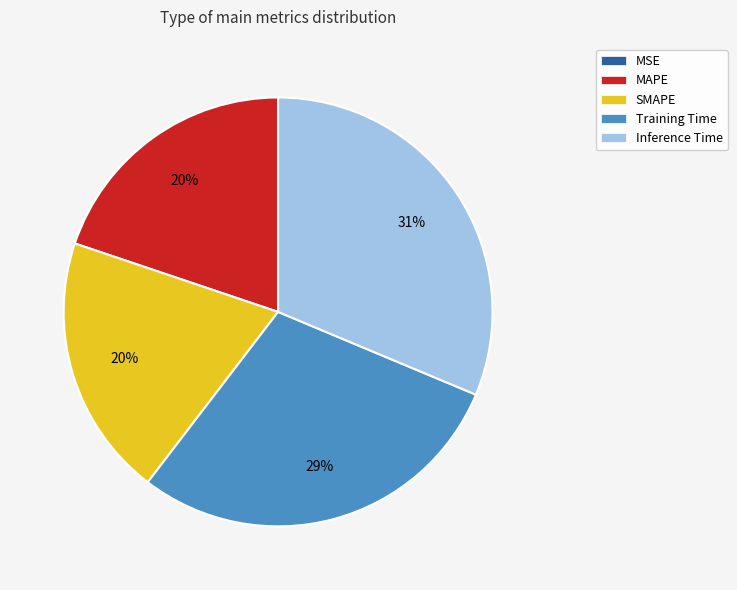

To the nearest percent, what is the difference between the largest and smallest slice percentages?

31%